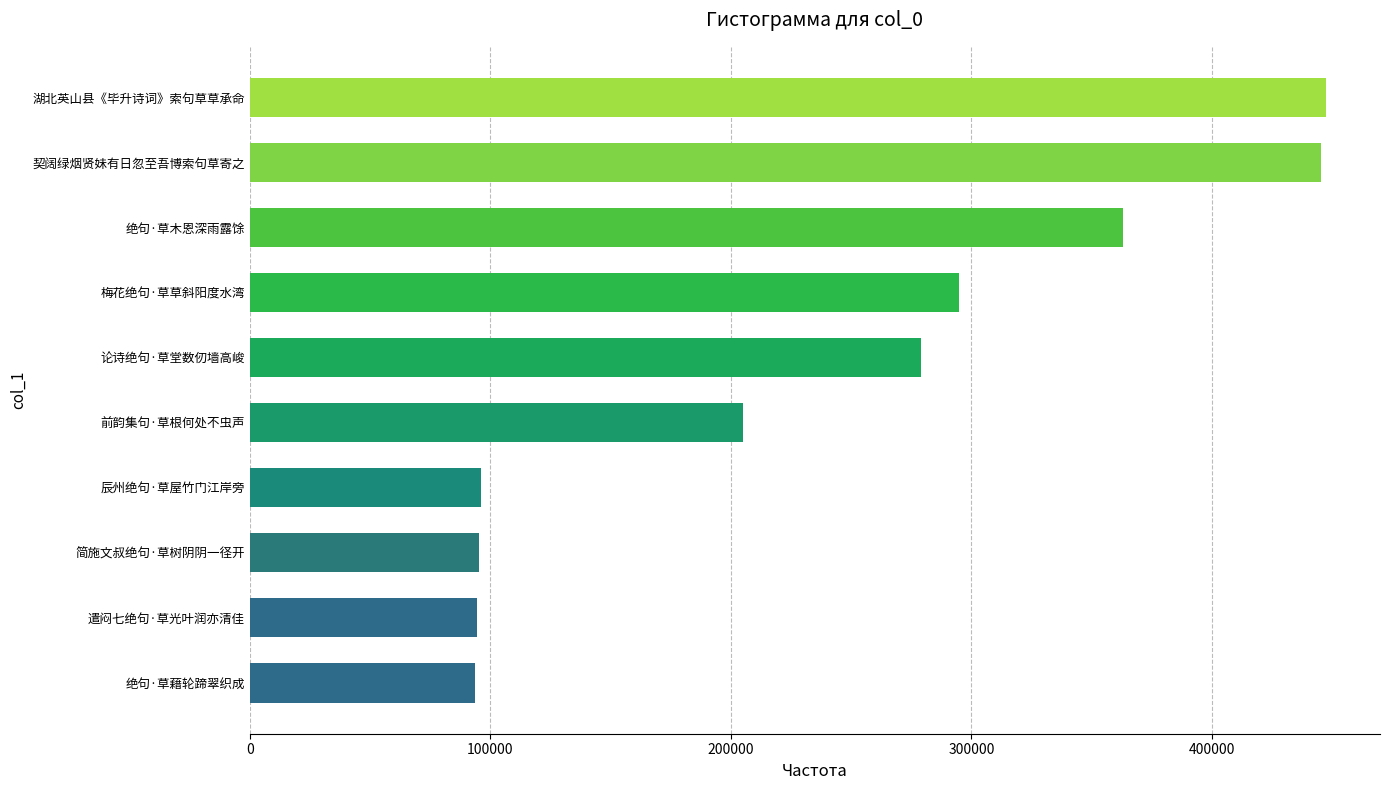

The chart shows a value of 449302 at 梅花绝句·草草斜阳度水湾. True or false?

False